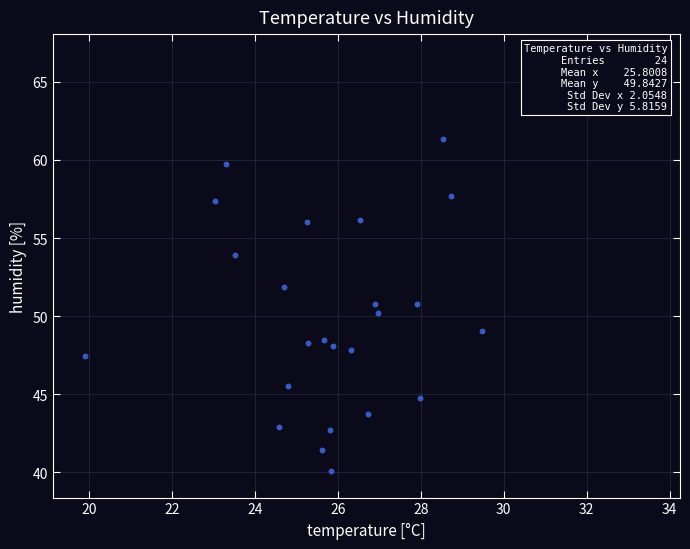

What is the range of X values (max minus min)?

9.6